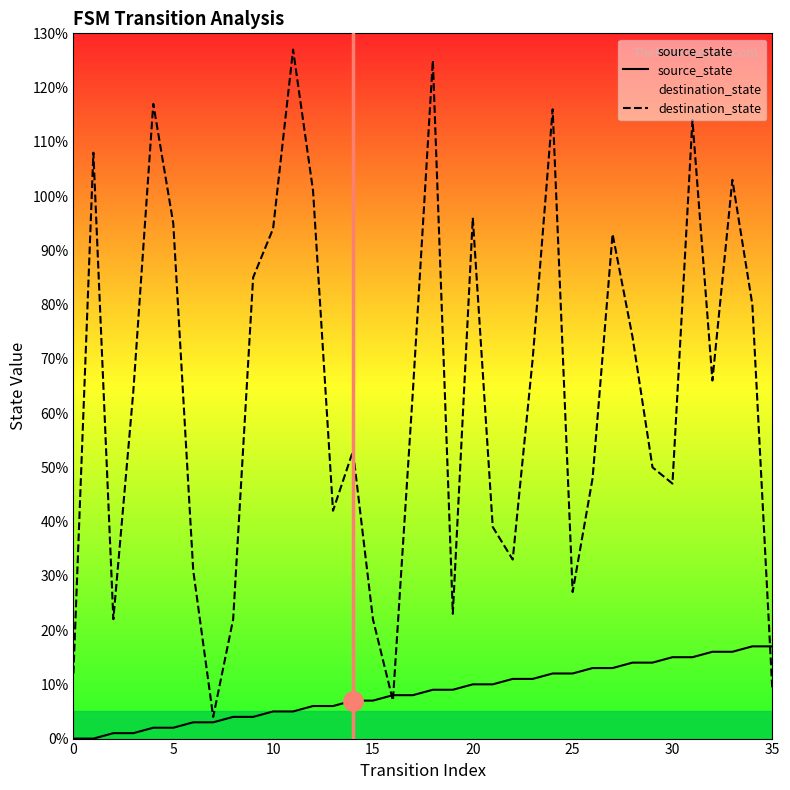

How many data points in destination_state are less than 64?

17